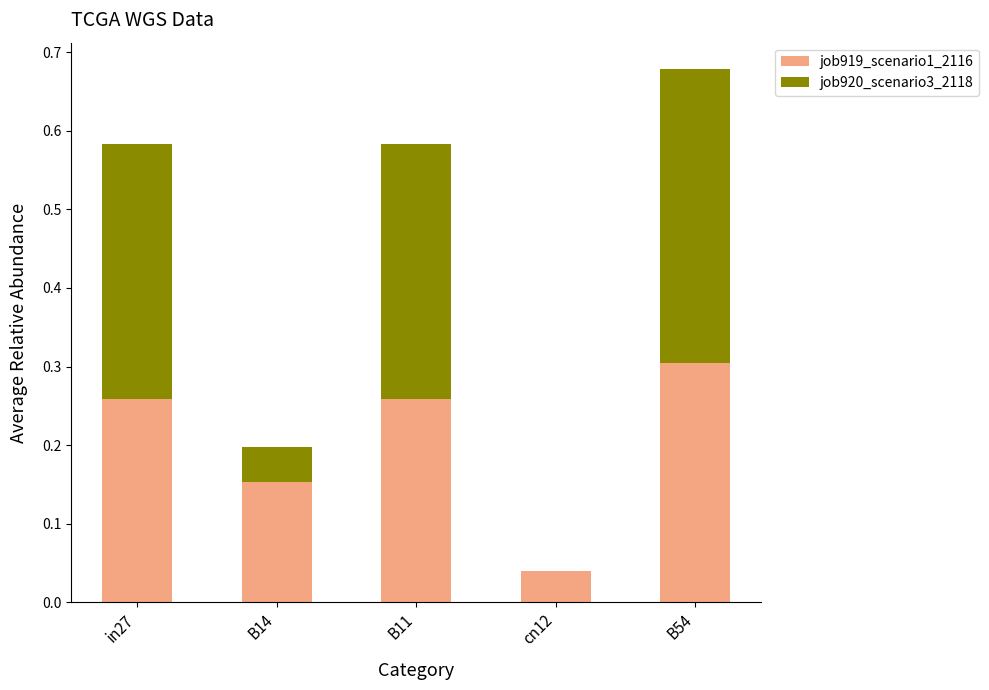

At which category is the sum across all series the highest?

B54